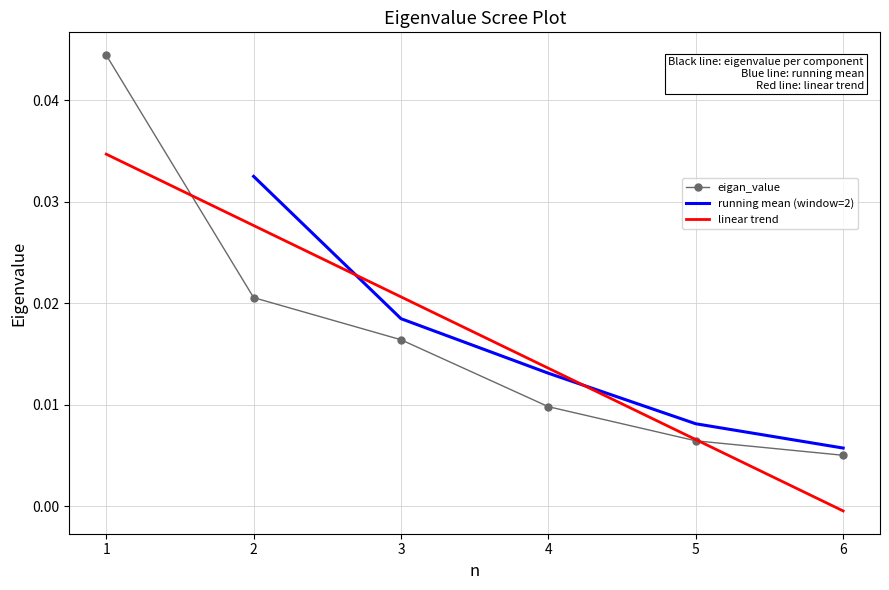

The chart shows a value of 0.0 at 1. True or false?

True